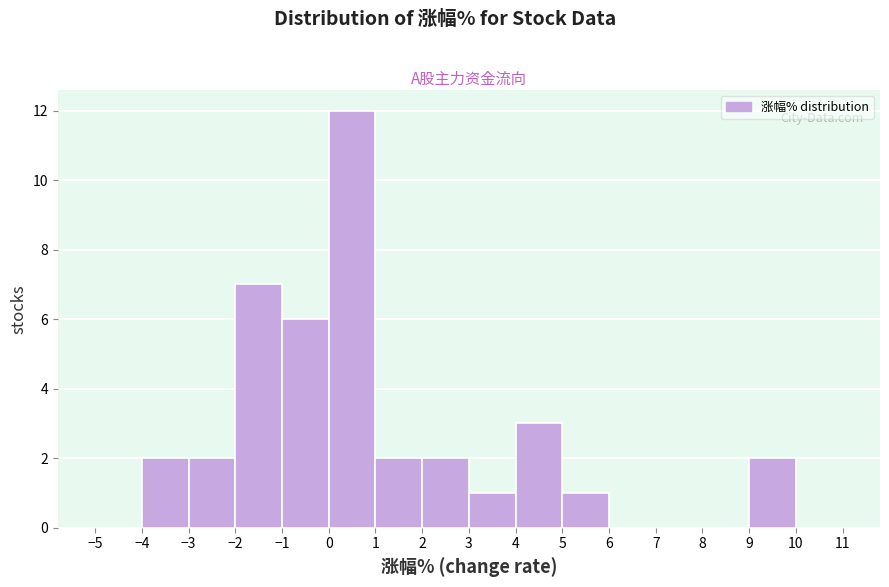

How tall is the bar that spans -4 to -3 on the x-axis? The values are not printed on the chart, so give them approximately, as read against the axis.

2